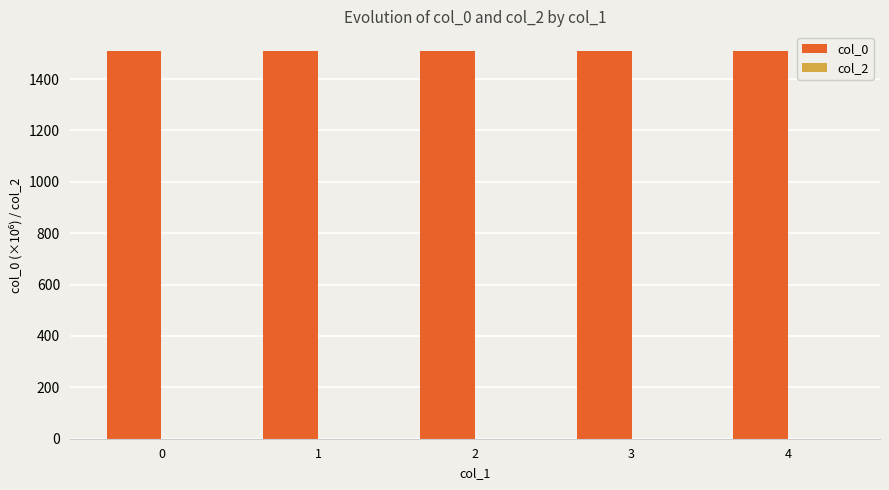

Is it true that col_0 equals 1509.4 at 0?

True